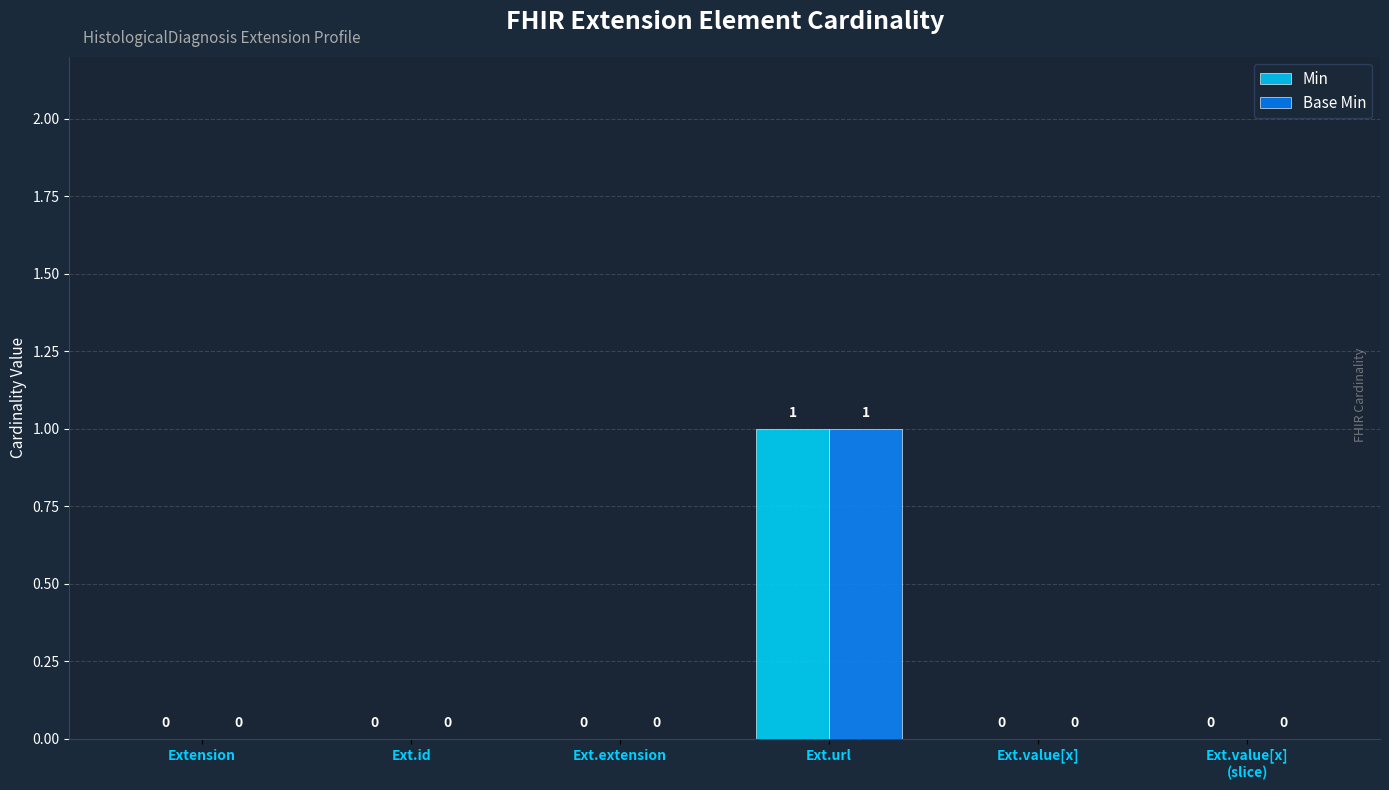

List the labels in order of Base Min value, smallest first.

Extension, Ext.id, Ext.extension, Ext.value[x], Ext.value[x]
(slice), Ext.url